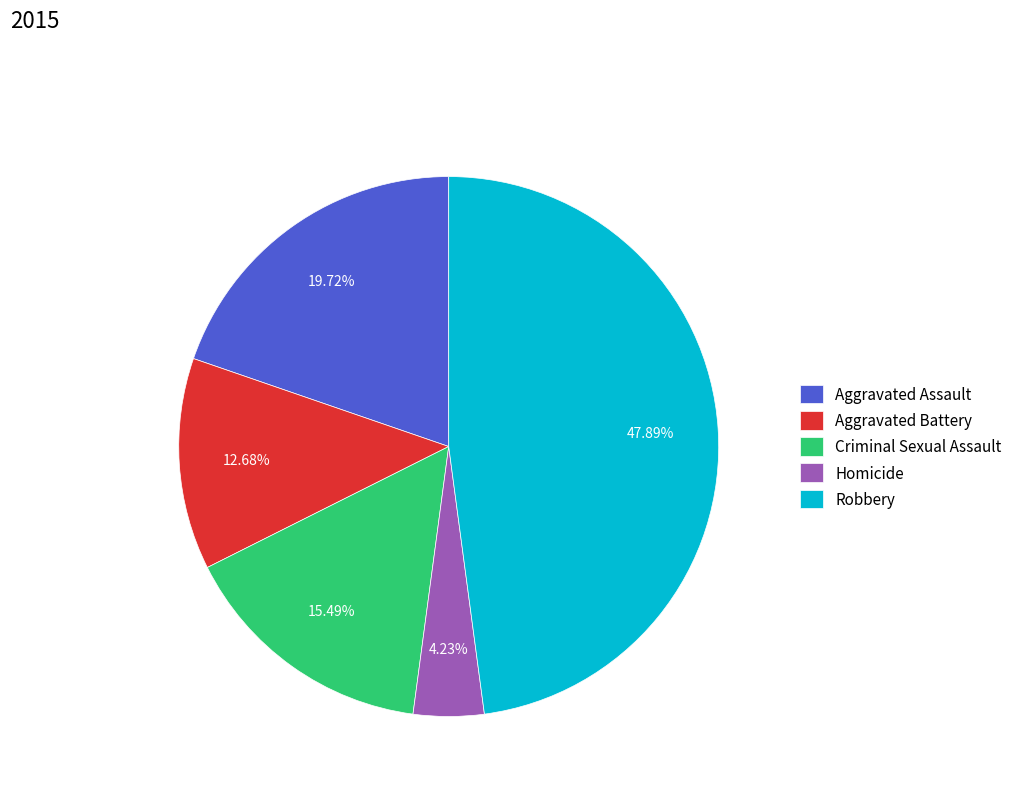

What percentage is the Aggravated Assault slice, to the nearest percent?

20%